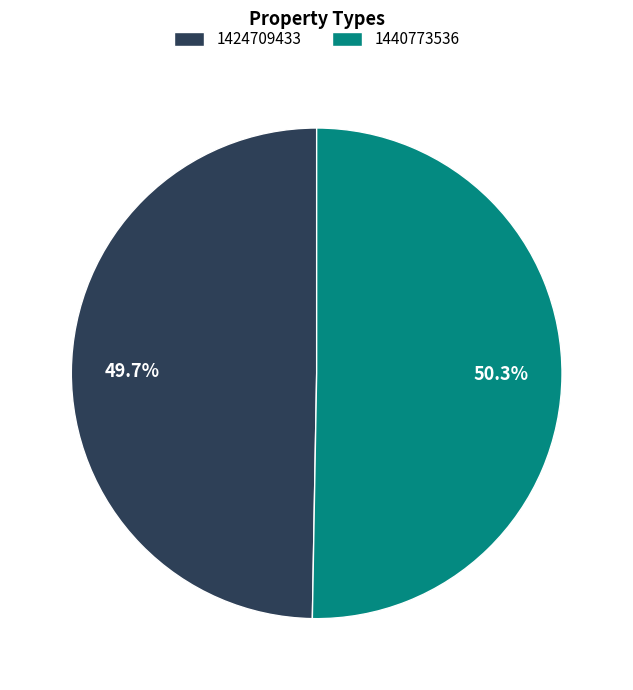

Count the number of slices in the pie.

2